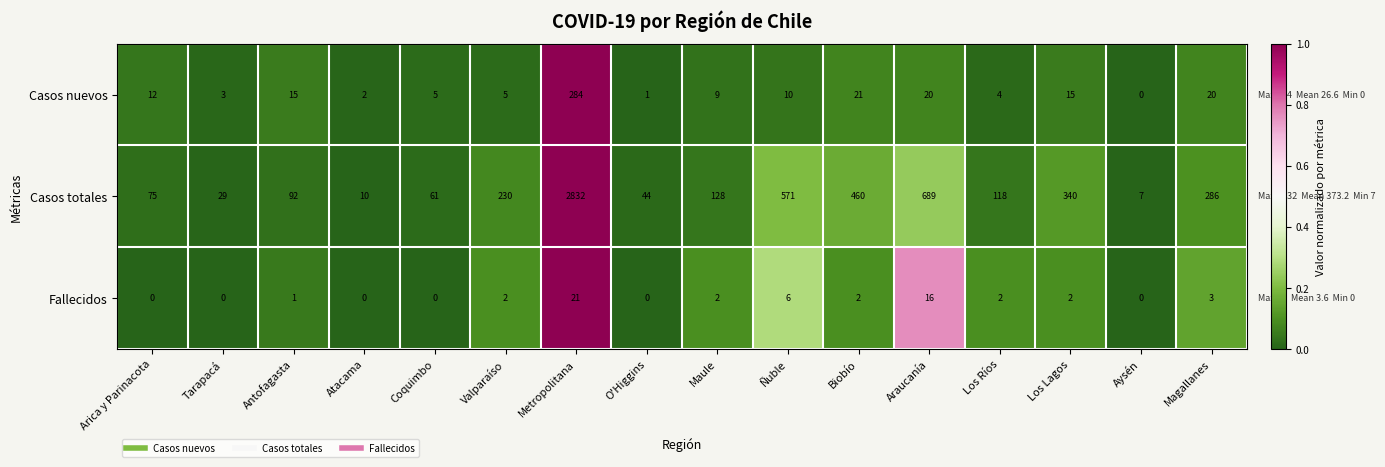

Rank the series by their maximum value, from highest to lowest.

Casos totales, Casos nuevos, Fallecidos